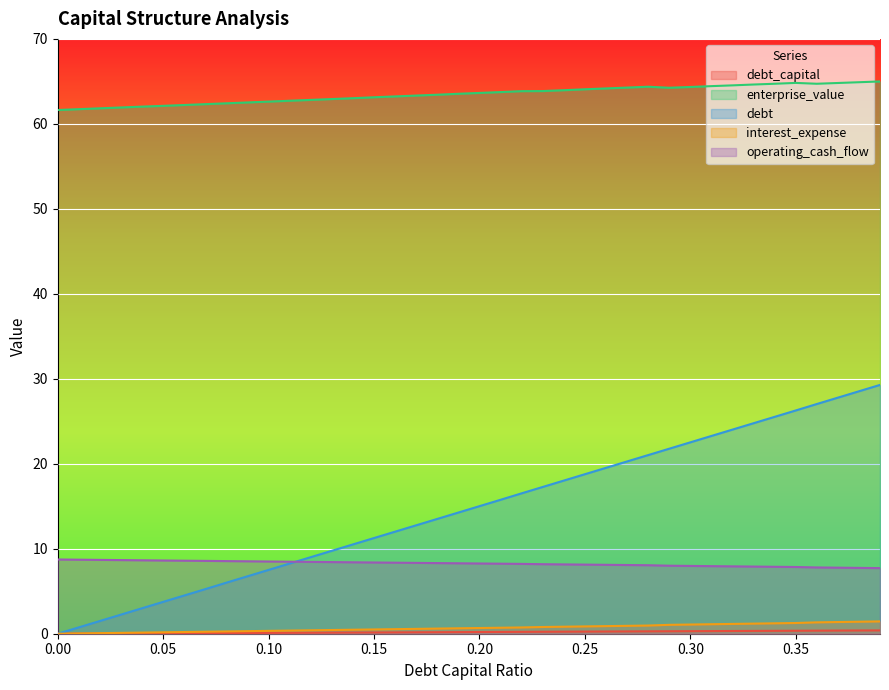

True or false: interest_expense has more than 1 points higher than both neighbors.

False